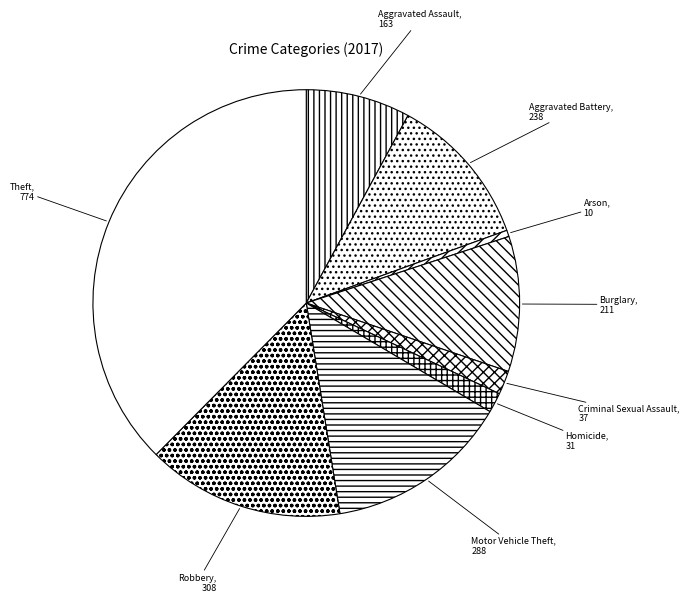

What is the largest slice in the pie chart?

Theft